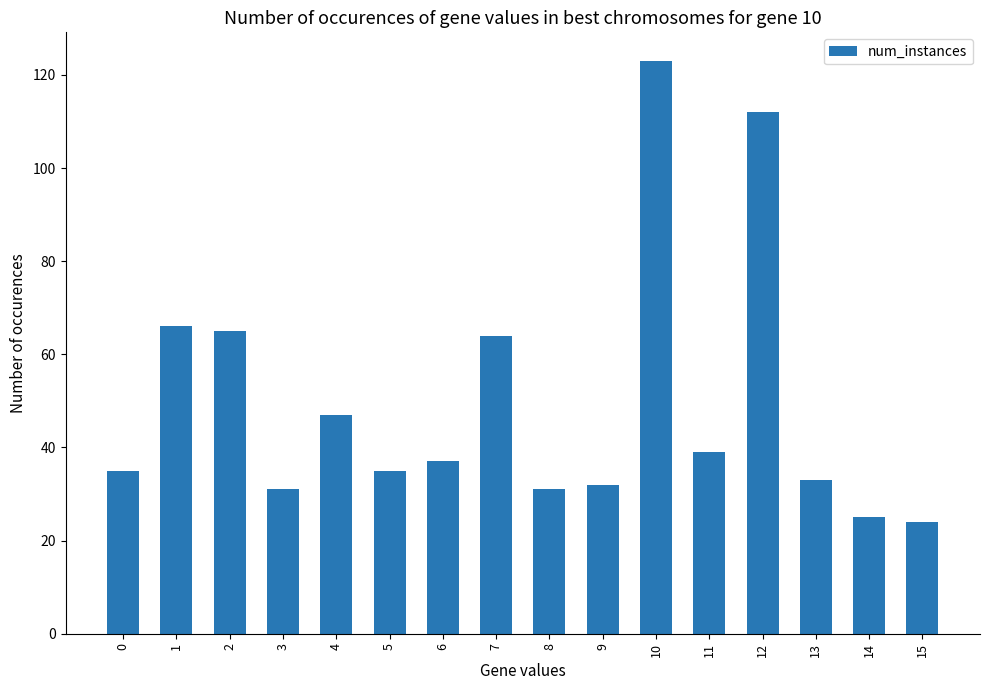

What is the change in value from 3 to 12?

+81